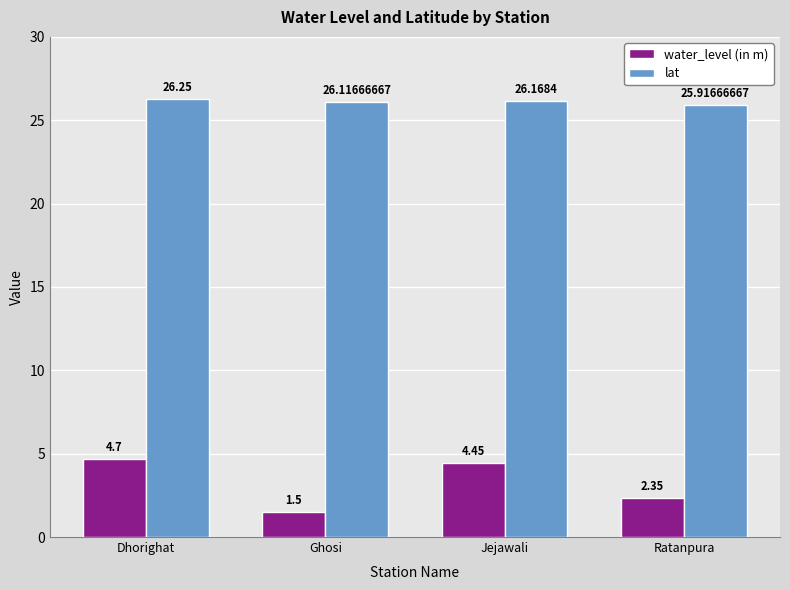

Where is water_level (in m) nearest to the value 3?

Ratanpura